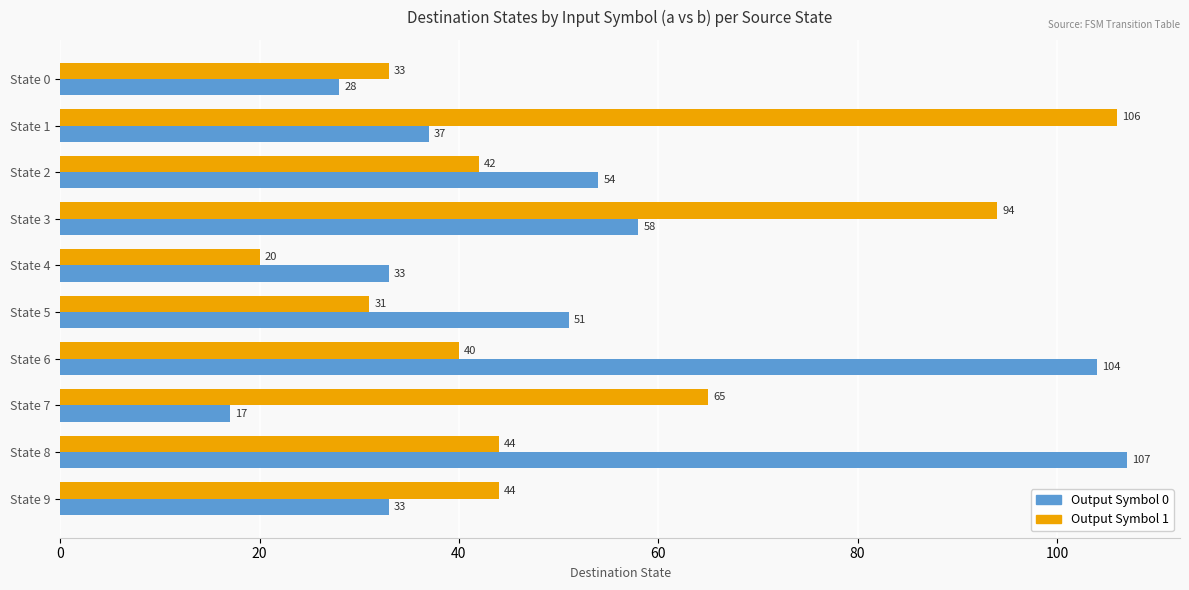

Between State 3 and State 9, which series saw the biggest shift?

Output Symbol 1